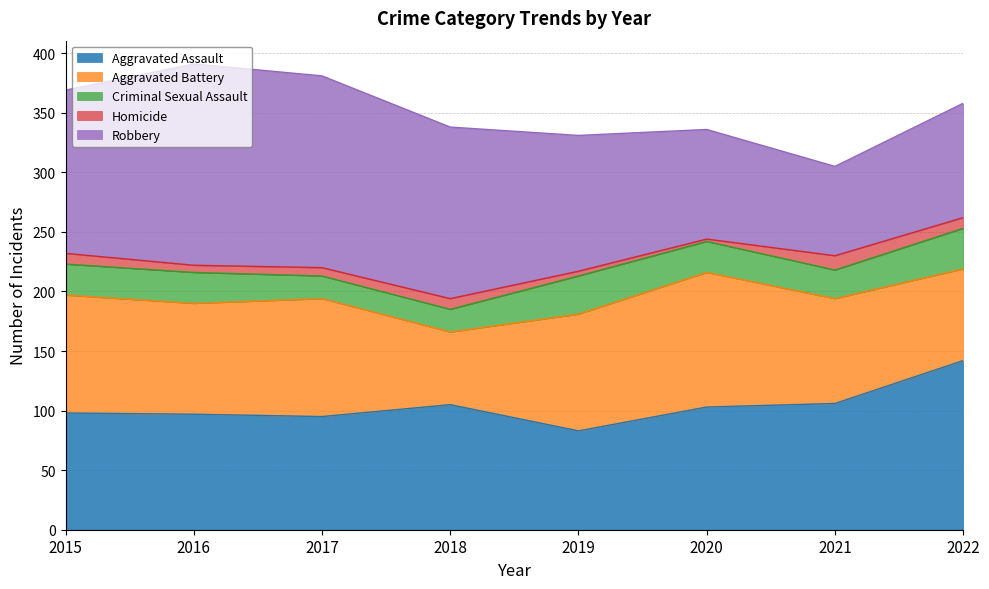

At which category does Homicide reach its first local peak?

2018